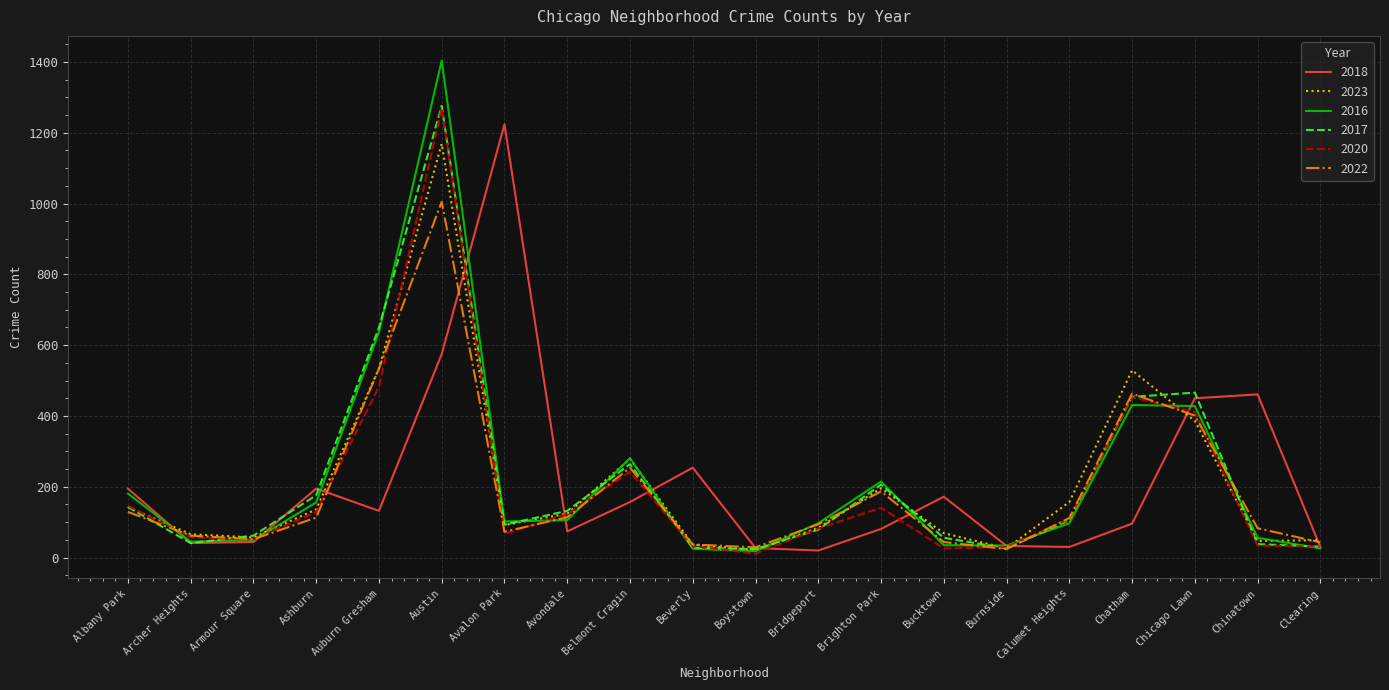

What value does the 2022 series have at Belmont Cragin?

254